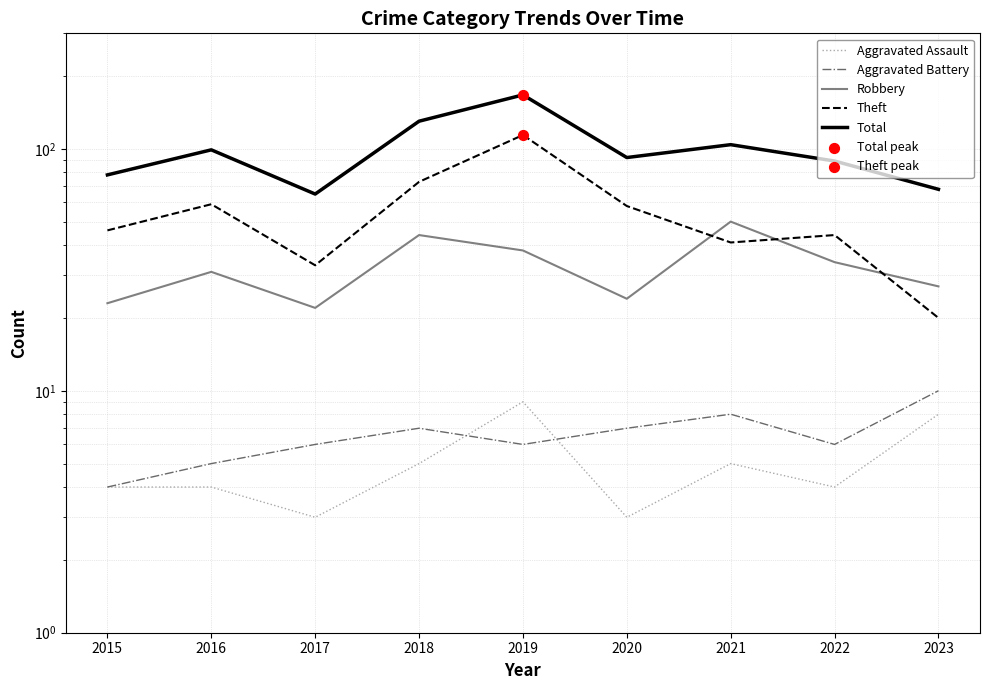

Which series has the largest Y range (max minus min)?

Total